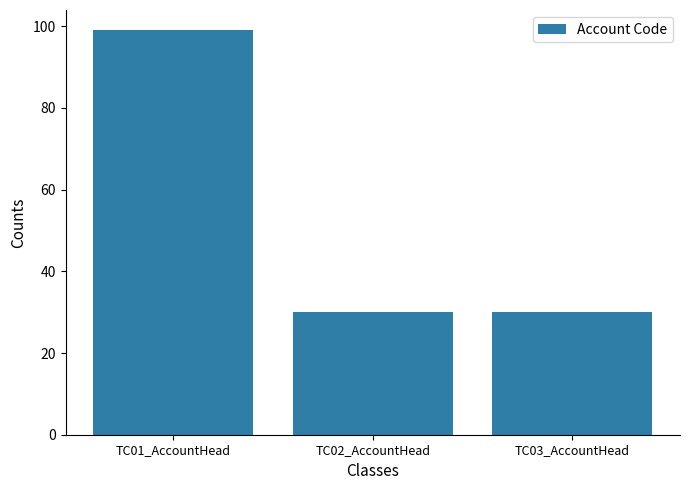

Count the number of data series in this chart.

1